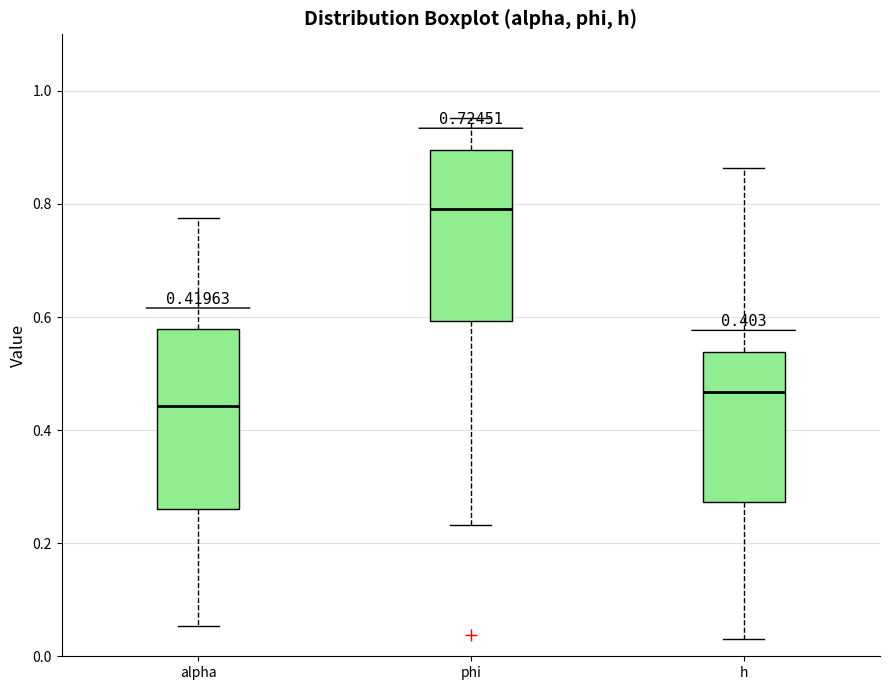

Which box has the highest median line?

phi